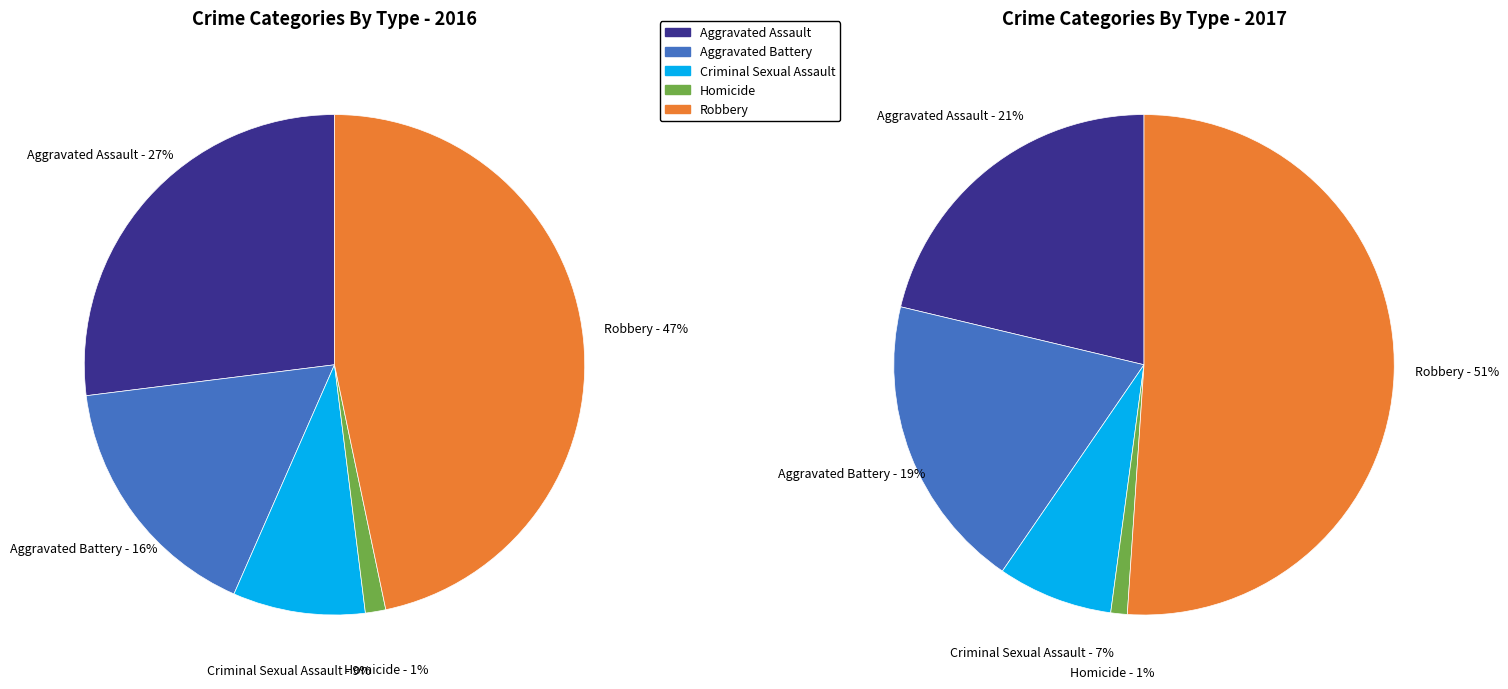

How much of the chart is everything except 2?

91.4%